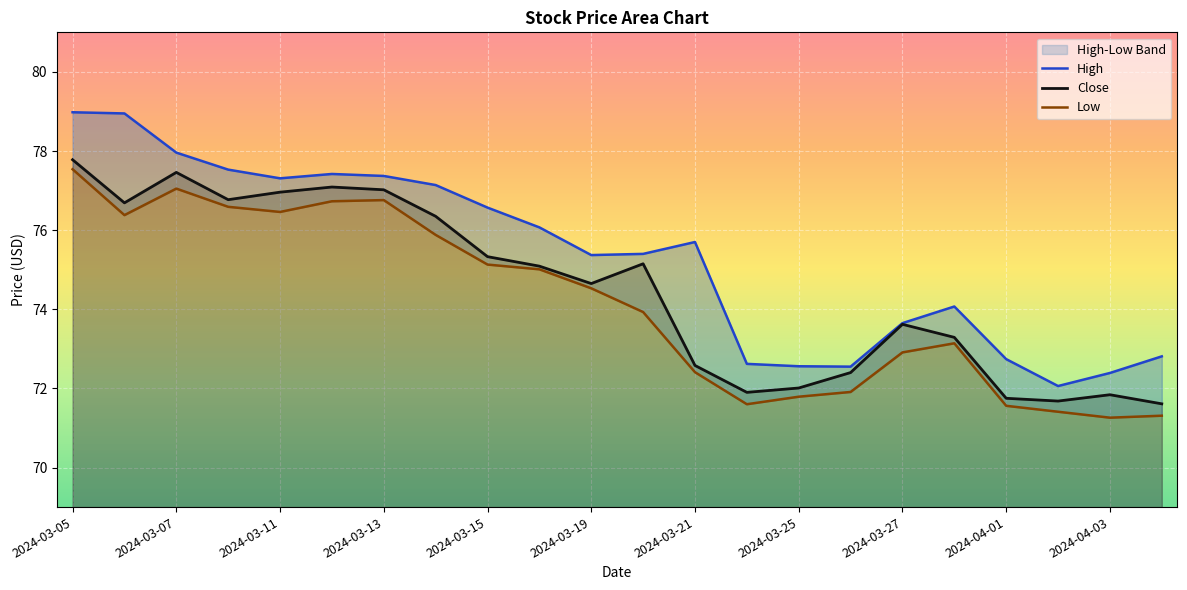

What is the value of the Low point at the 8th from the left?

75.9